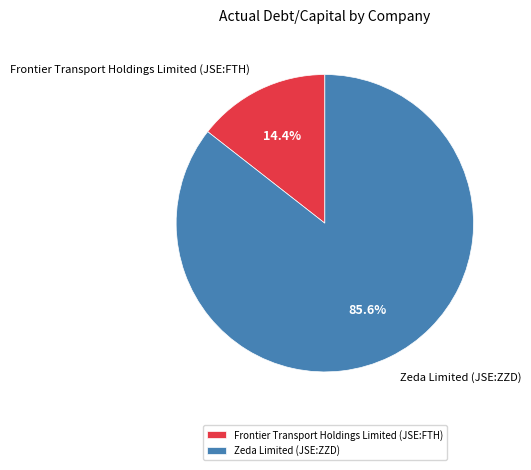

True or false: Frontier Transport Holdings Limited (JSE:FTH) accounts for 1% of the total.

False